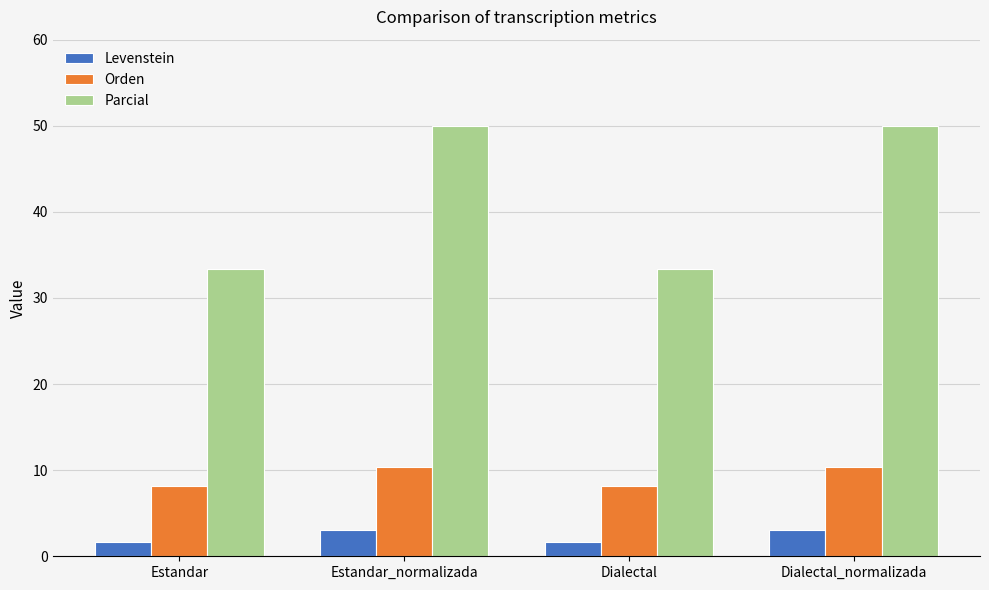

What is the approximate value of Levenstein at Dialectal?

1.6